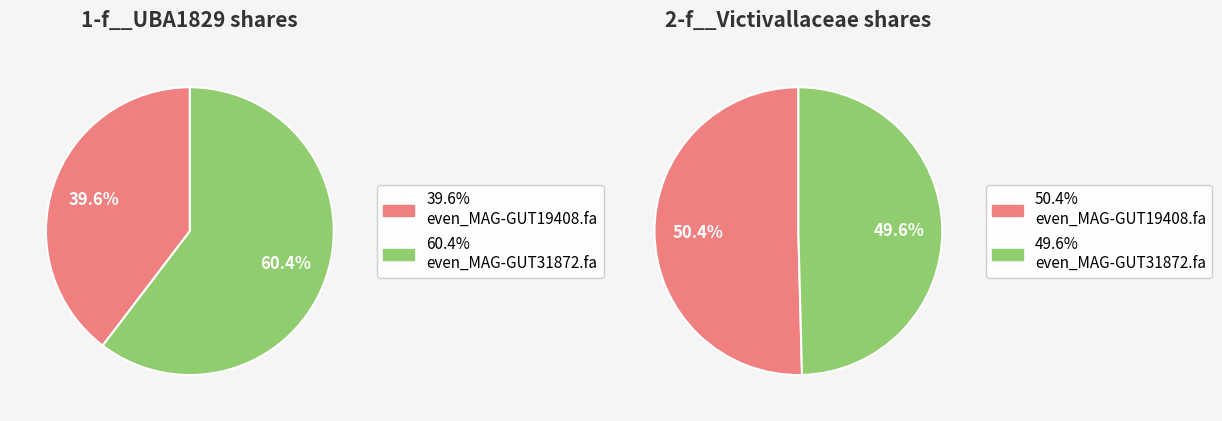

Rank the series by their average value, from highest to lowest.

2-f__Victivallaceae, 1-f__UBA1829